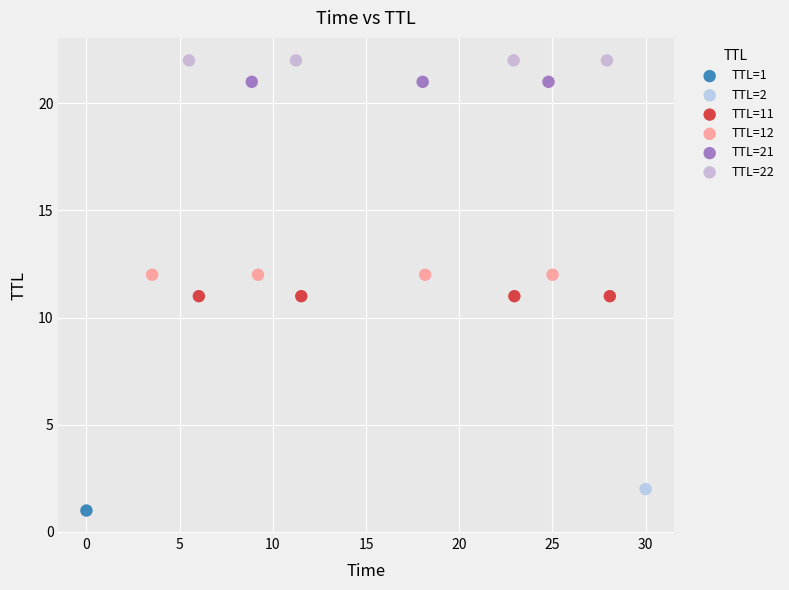

Which series contains the highest Y value?

TTL=22